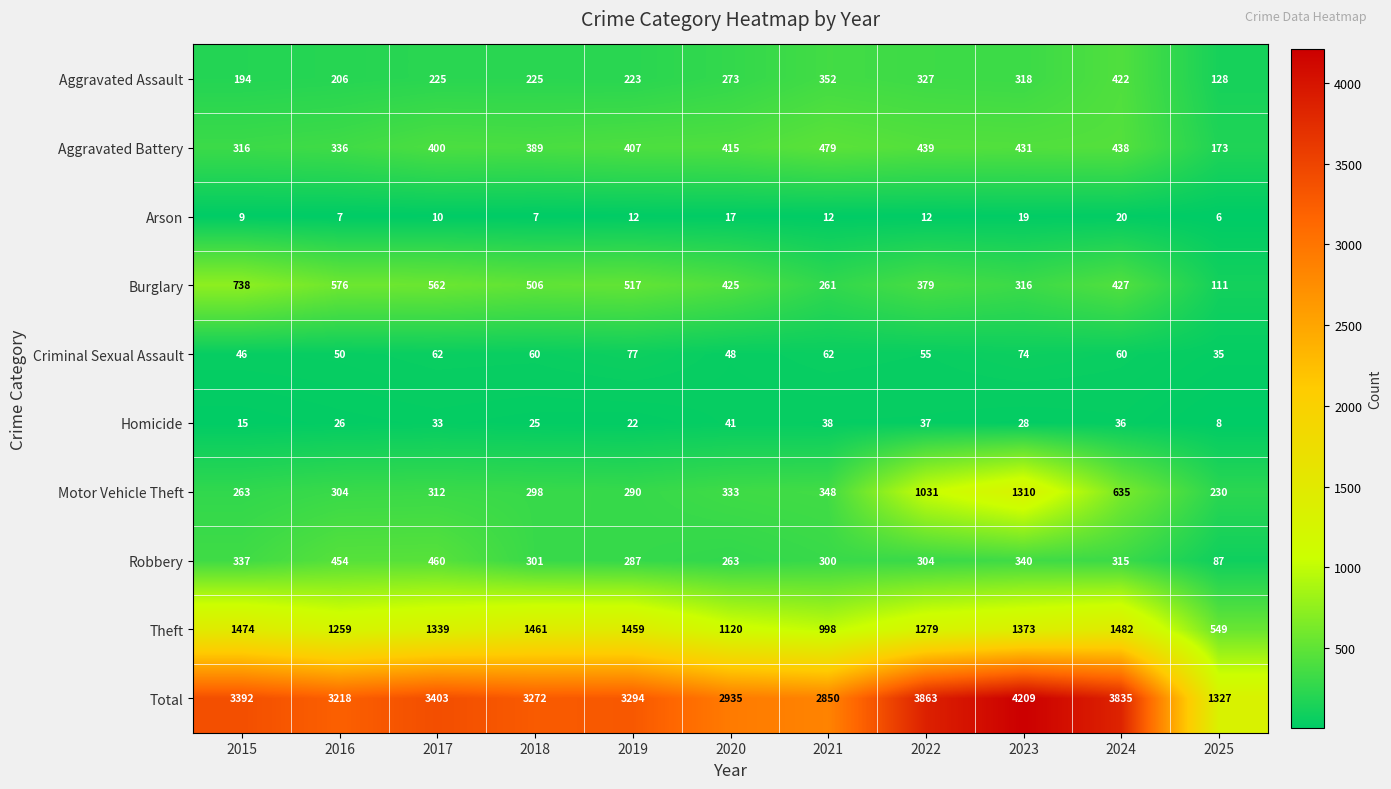

Between 2022 and 2023, which series saw the biggest shift?

Total